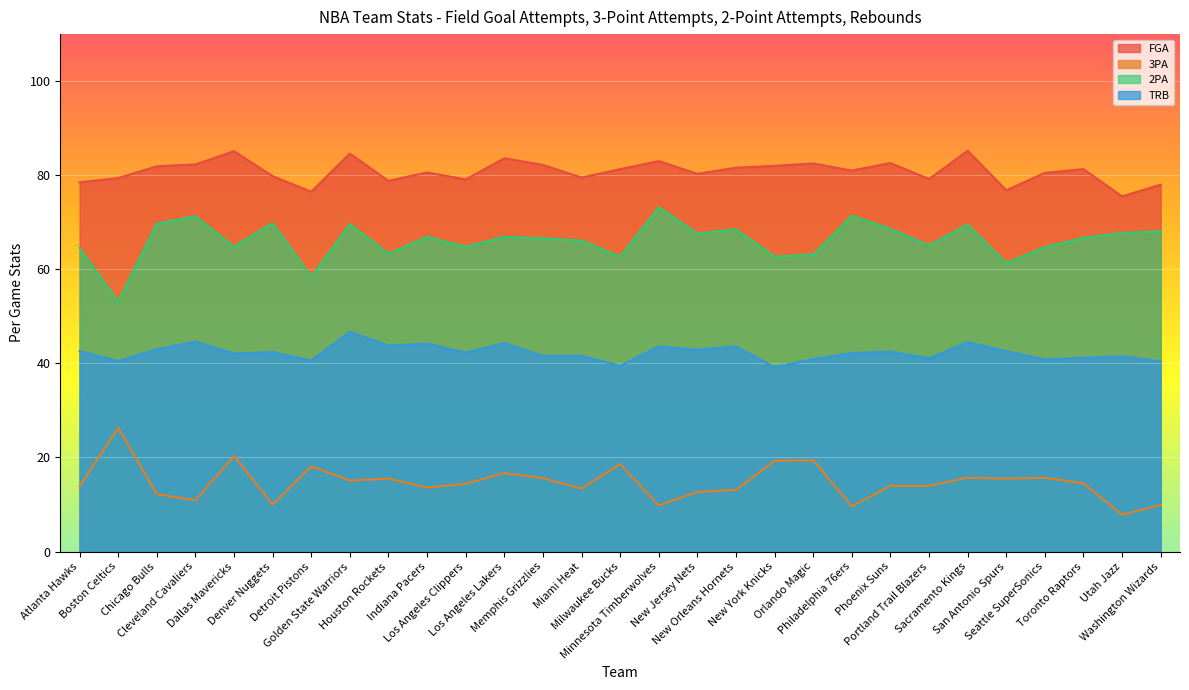

What is the average value of the 2PA series?

66.1